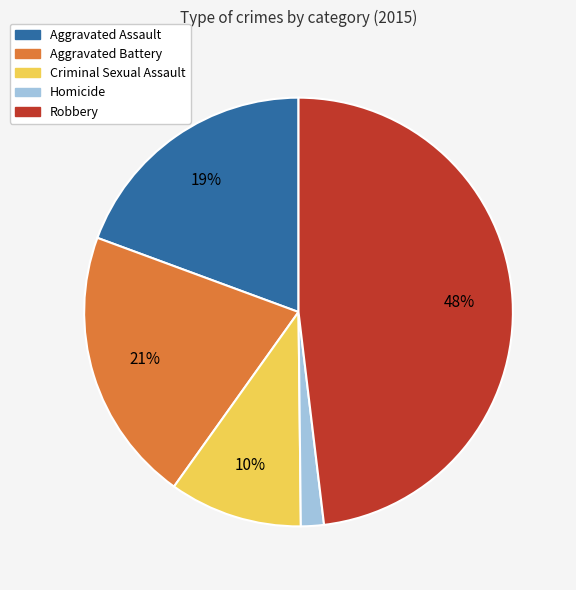

Is it true that Aggravated Assault is 14% of the pie?

False